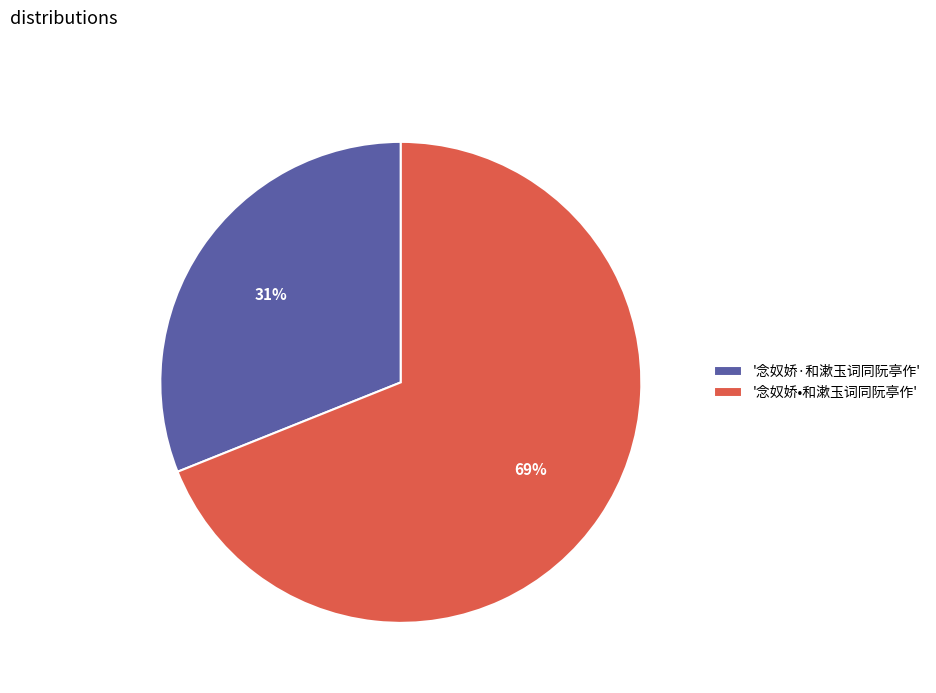

To the nearest percent, what is the difference between the largest and smallest slice percentages?

38%